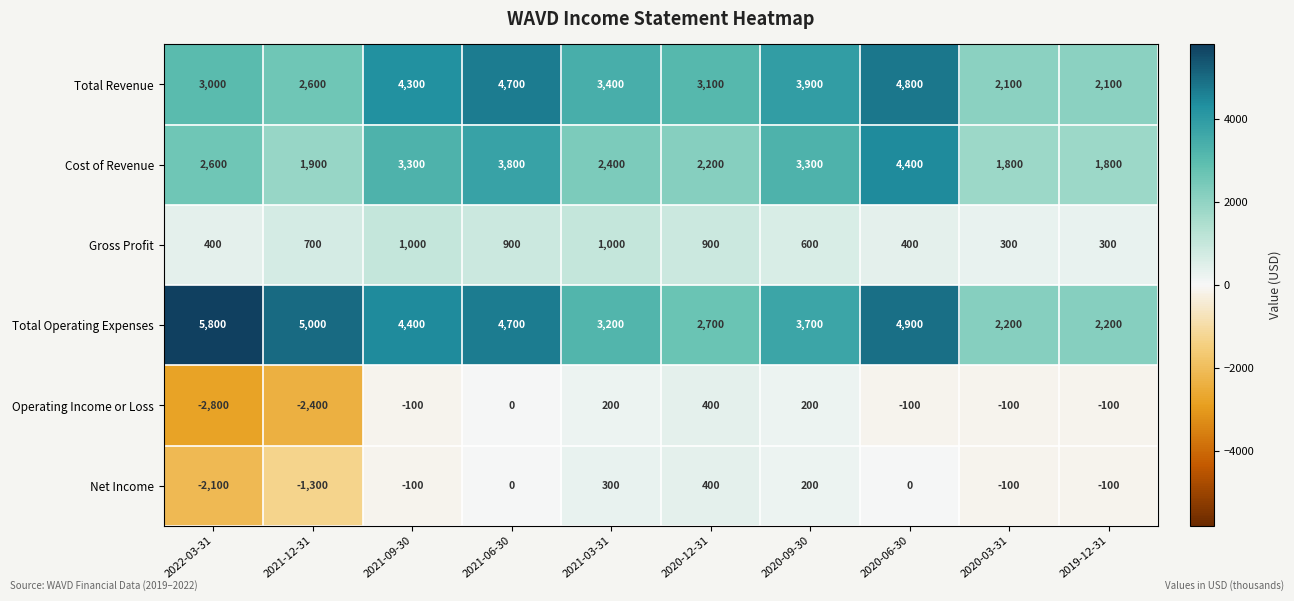

Which label corresponds to the largest value in the chart?

2022-03-31